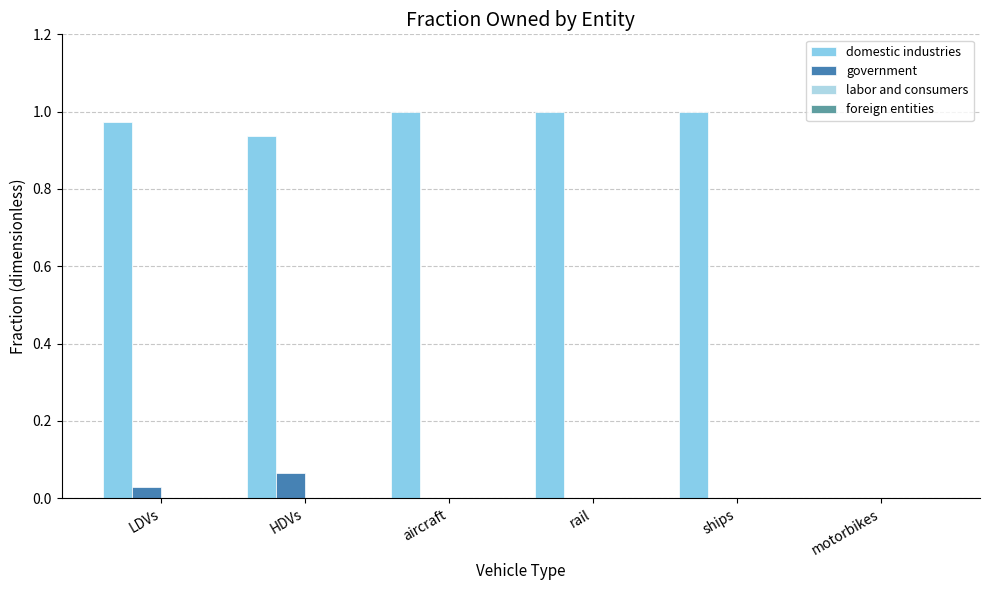

Count the number of categories in the chart.

6